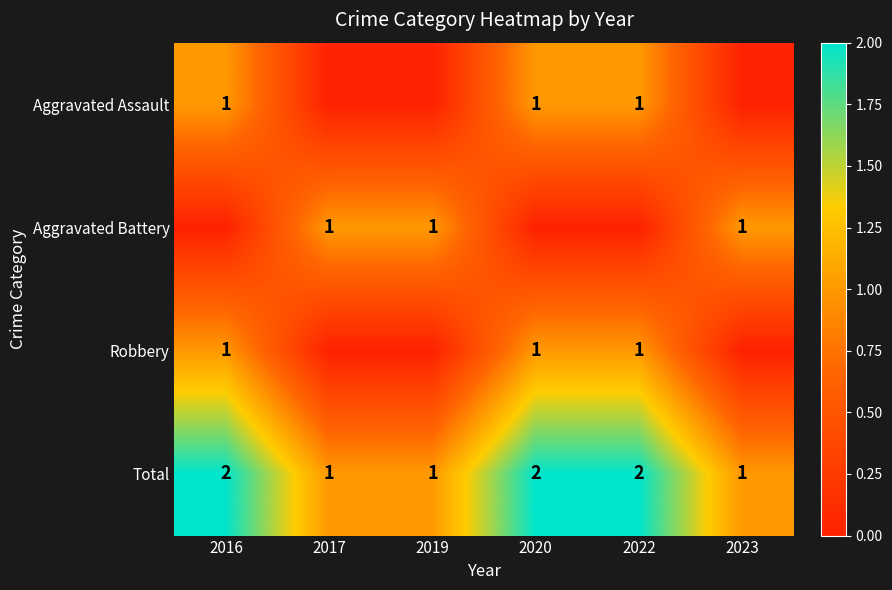

What is the sum of the Total values at 2016 and 2020?

4